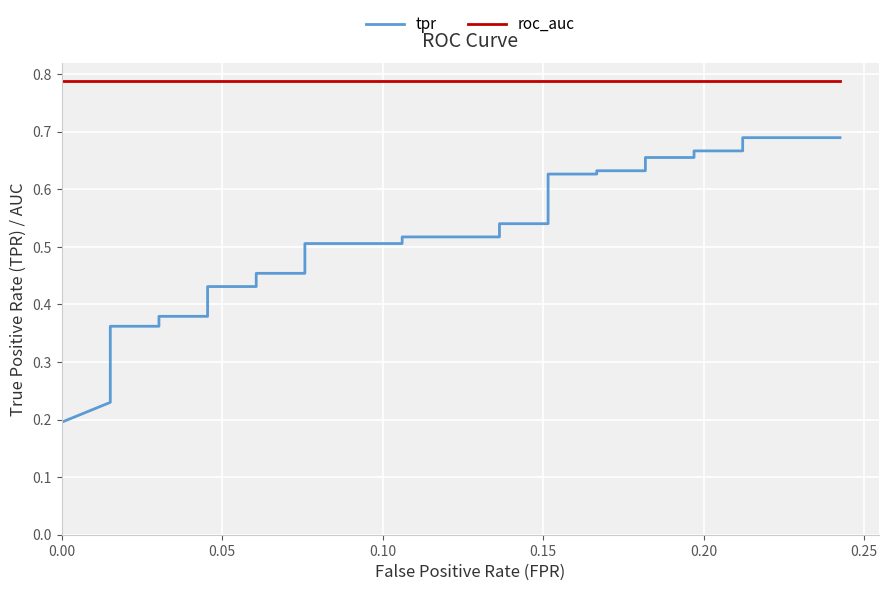

How many distinct data groups are displayed?

2